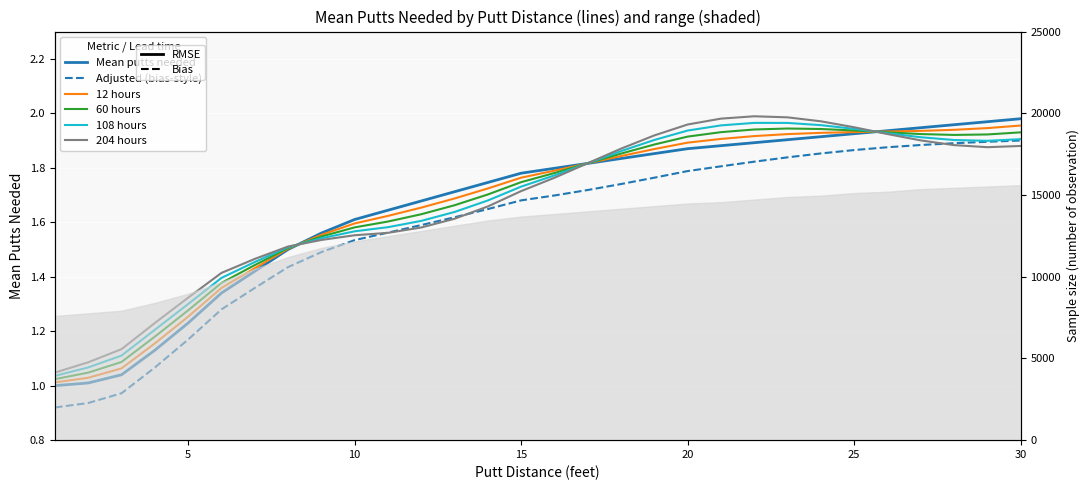

The 108 hours series shows 2.2 at 10. True or false?

False